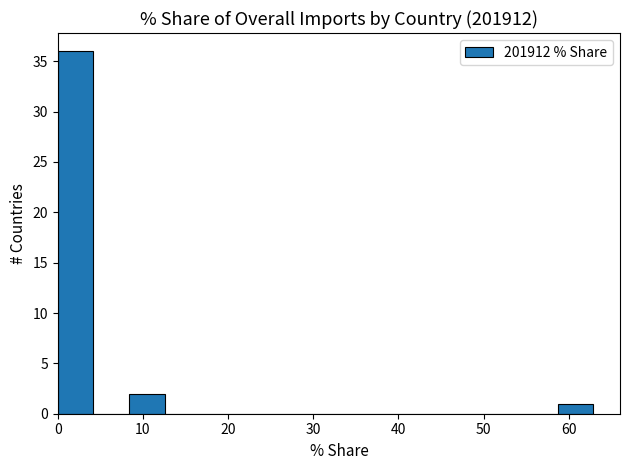

Reading left to right, list every bar in this chart as the range it spans on the x-axis followed by its height. Neither the bar edges nor the heights are printed on the chart, so give them approximately, as read against the axes.

0 to 4: 36
4 to 8: 0
8 to 13: 2
13 to 17: 0
17 to 21: 0
21 to 25: 0
25 to 29: 0
29 to 34: 0
34 to 38: 0
38 to 42: 0
42 to 46: 0
46 to 50: 0
50 to 54: 0
54 to 59: 0
59 to 63: 1